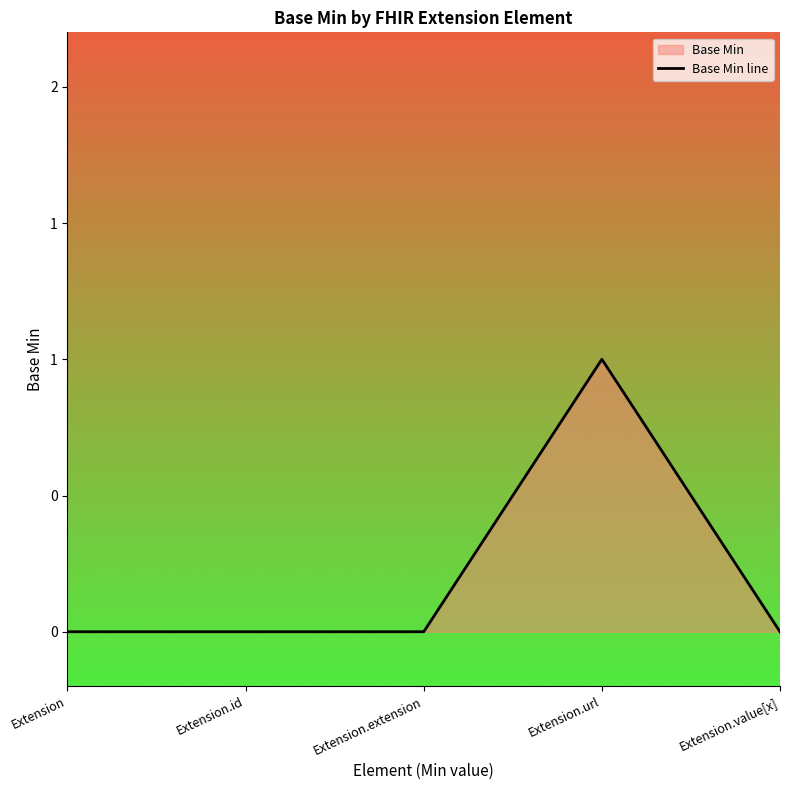

The value at Extension.id is 0. True or false?

True